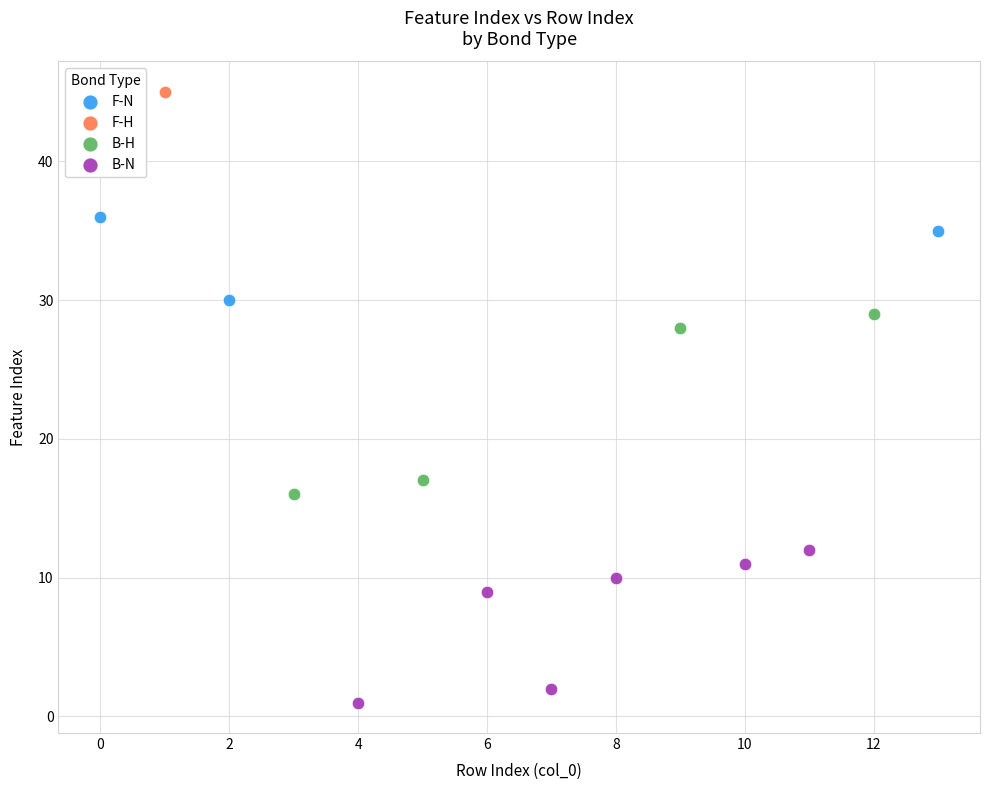

What are all the series names shown in the legend?

F-N, F-H, B-H, B-N